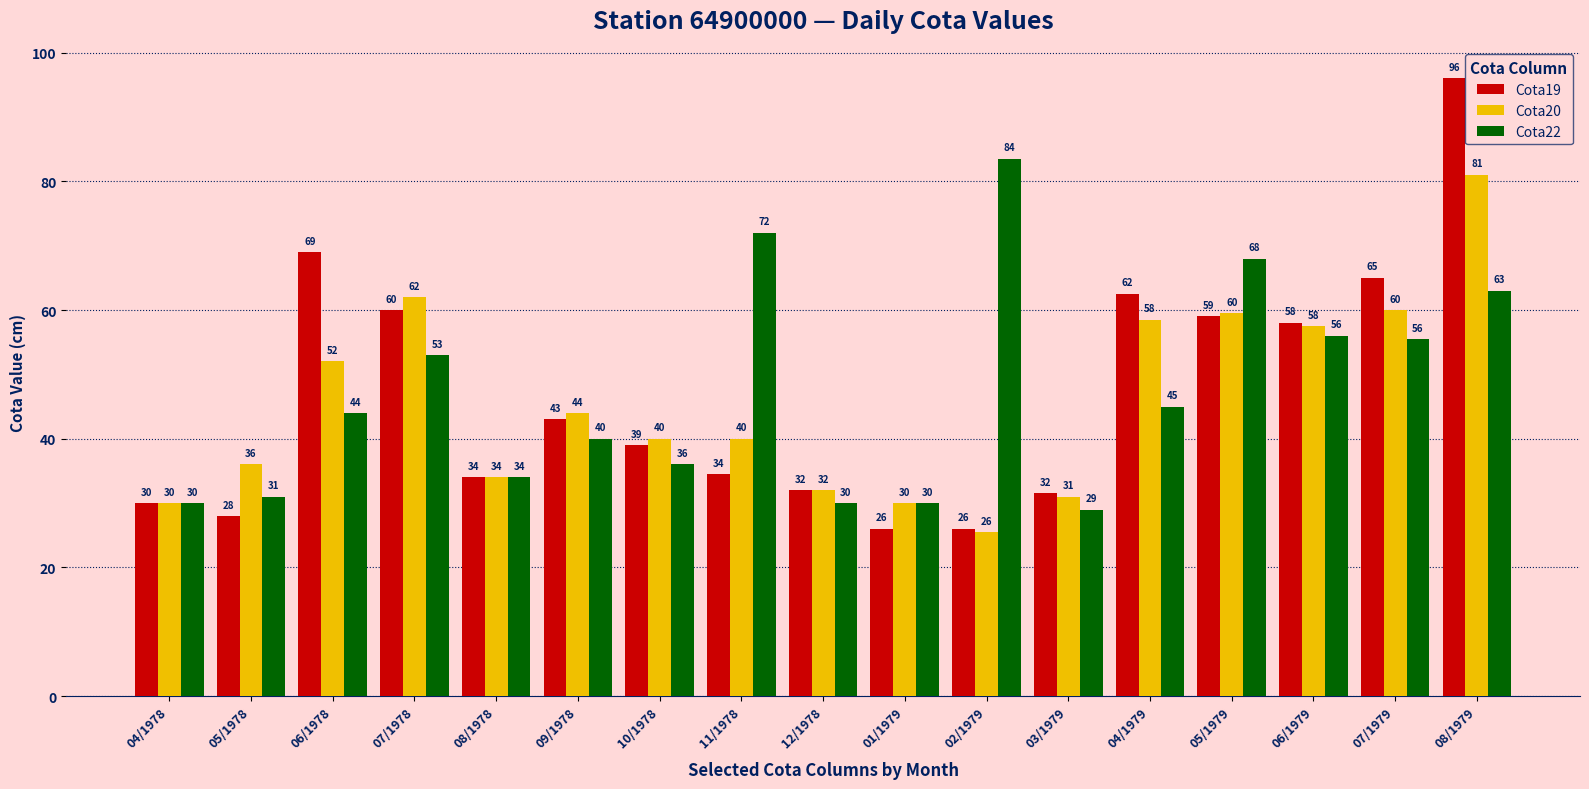

At which label is Cota20 closest to 53?

06/1978